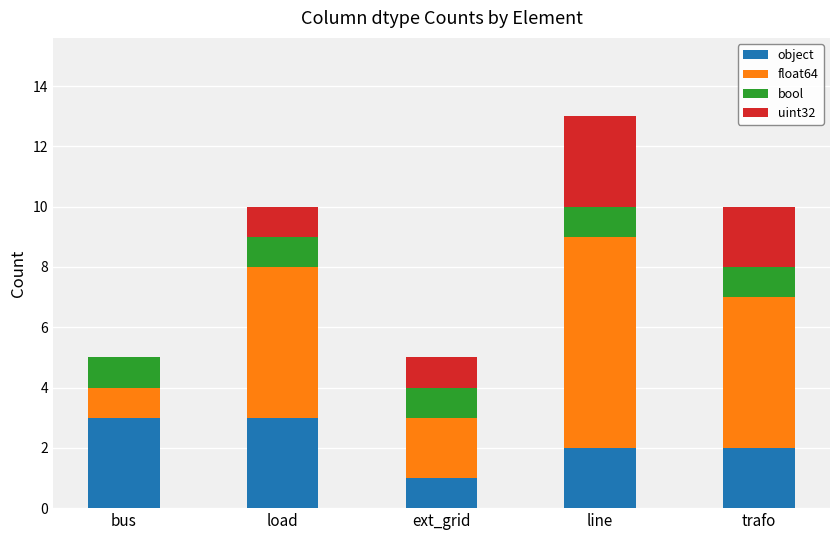

At which category is the sum across all series the highest?

line